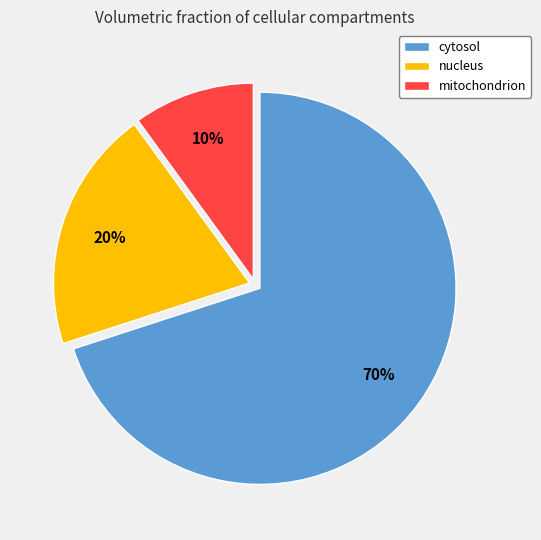

To the nearest percent, what is the difference between the cytosol and nucleus slice percentages?

50%